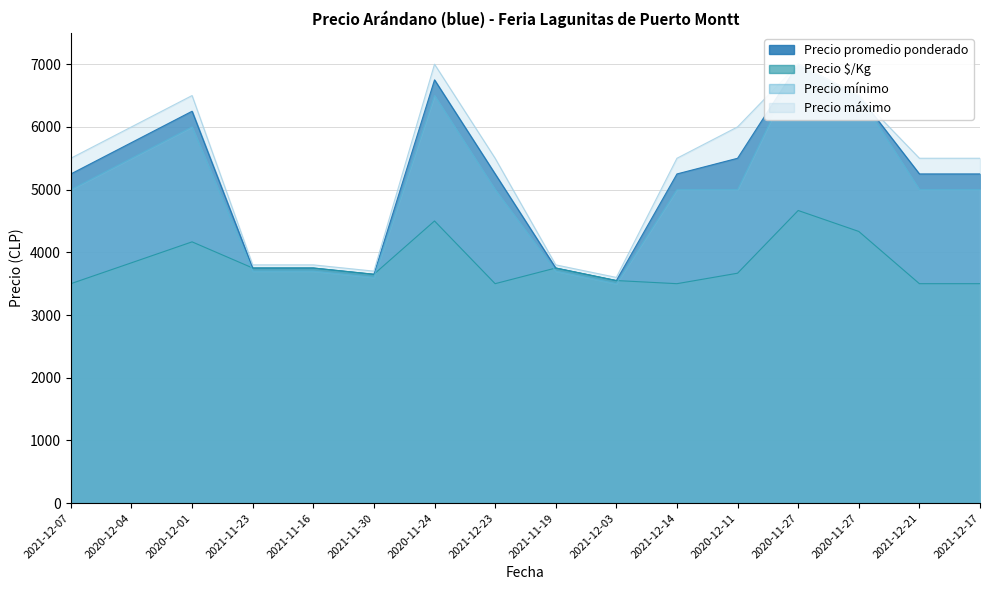

What is the difference between the second highest and second lowest values in the Precio mínimo series?

2900